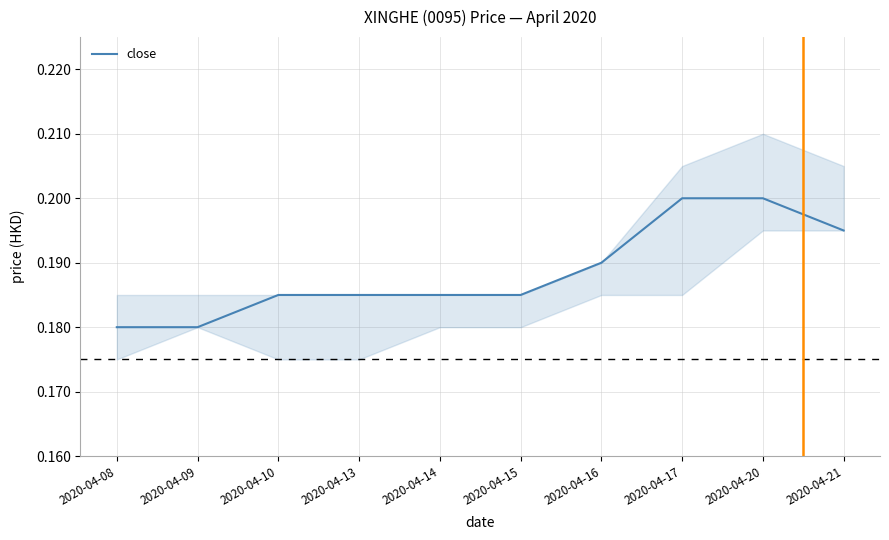

Does the chart have visible grid lines?

Yes